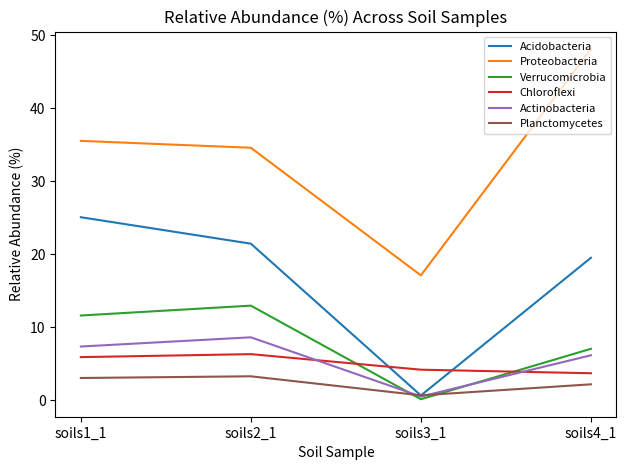

The value of Chloroflexi at soils3_1 is 6.3. True or false?

False